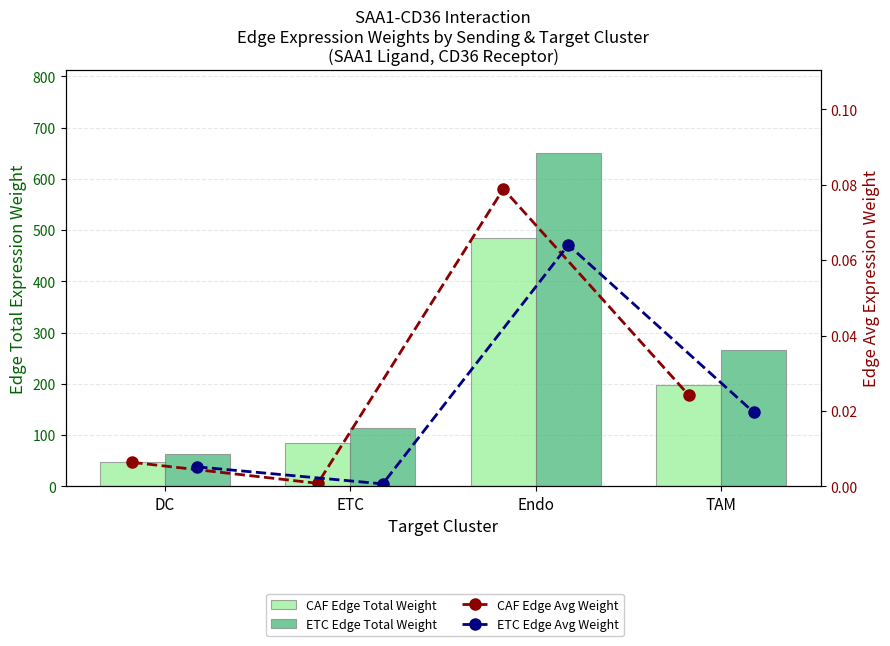

Reading left to right, list all the values displayed in this chart.

CAF Edge Total Weight: 47.0	84.2	484.7	197.7
ETC Edge Total Weight: 63.1	112.9	650.0	265.2
CAF Edge Avg Weight: 0.0	0.0	0.1	0.0
ETC Edge Avg Weight: 0.0	0.0	0.1	0.0